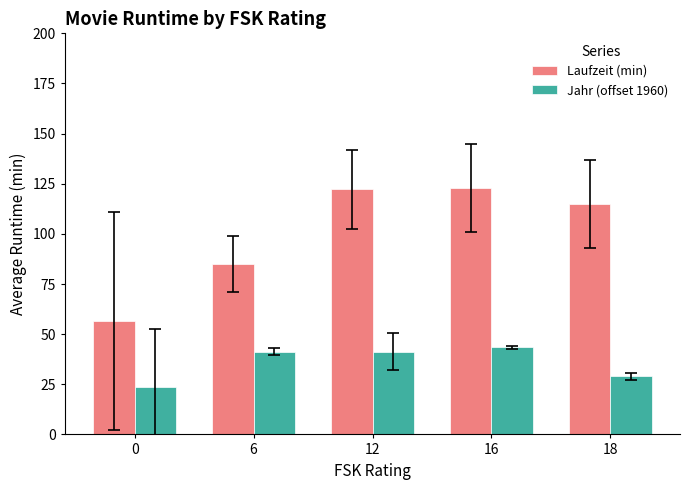

How many values in the Laufzeit (min) series are below 115?

2